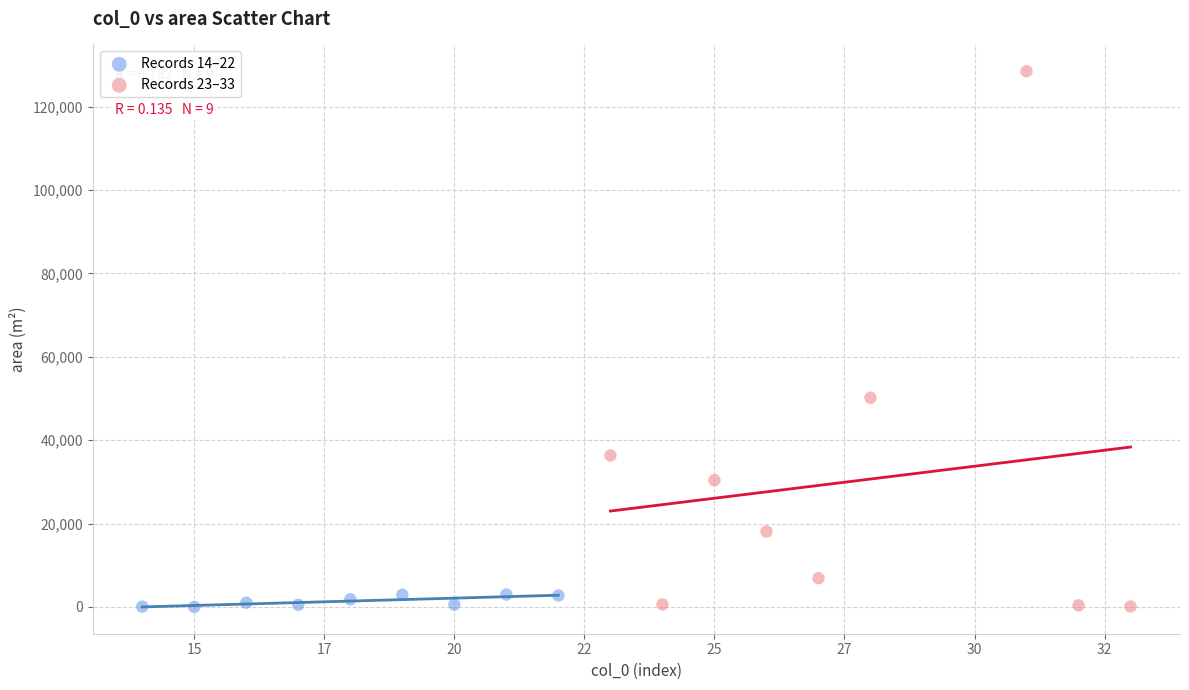

Which series contains the highest Y value?

Records 23–33